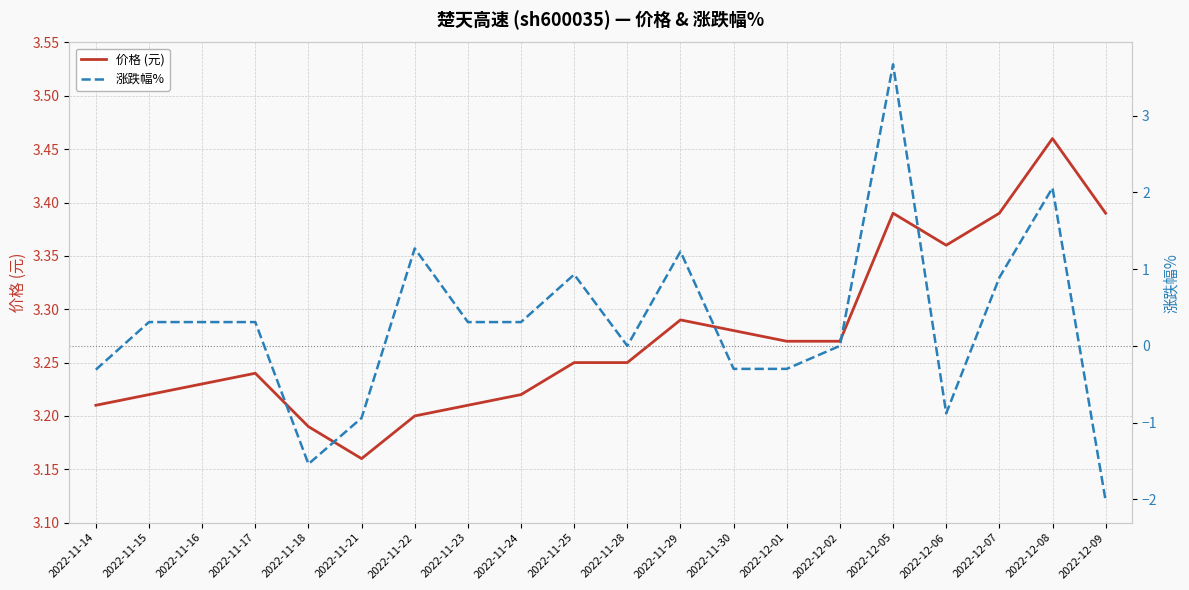

True or false: 价格 (元) and 涨跌幅% intersect in this chart.

True